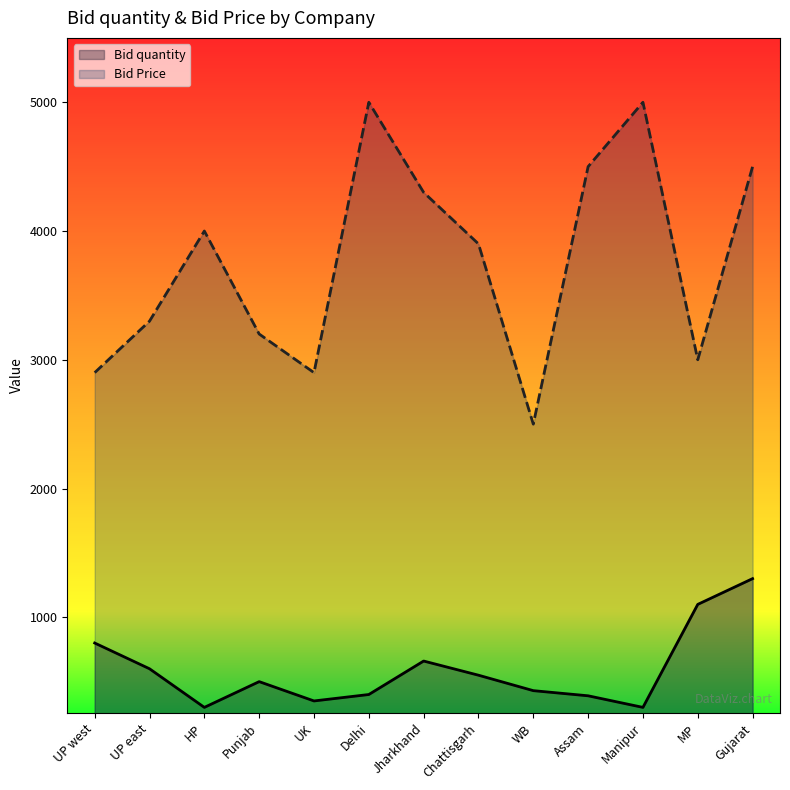

What is the average value of the Bid Price series?

3769